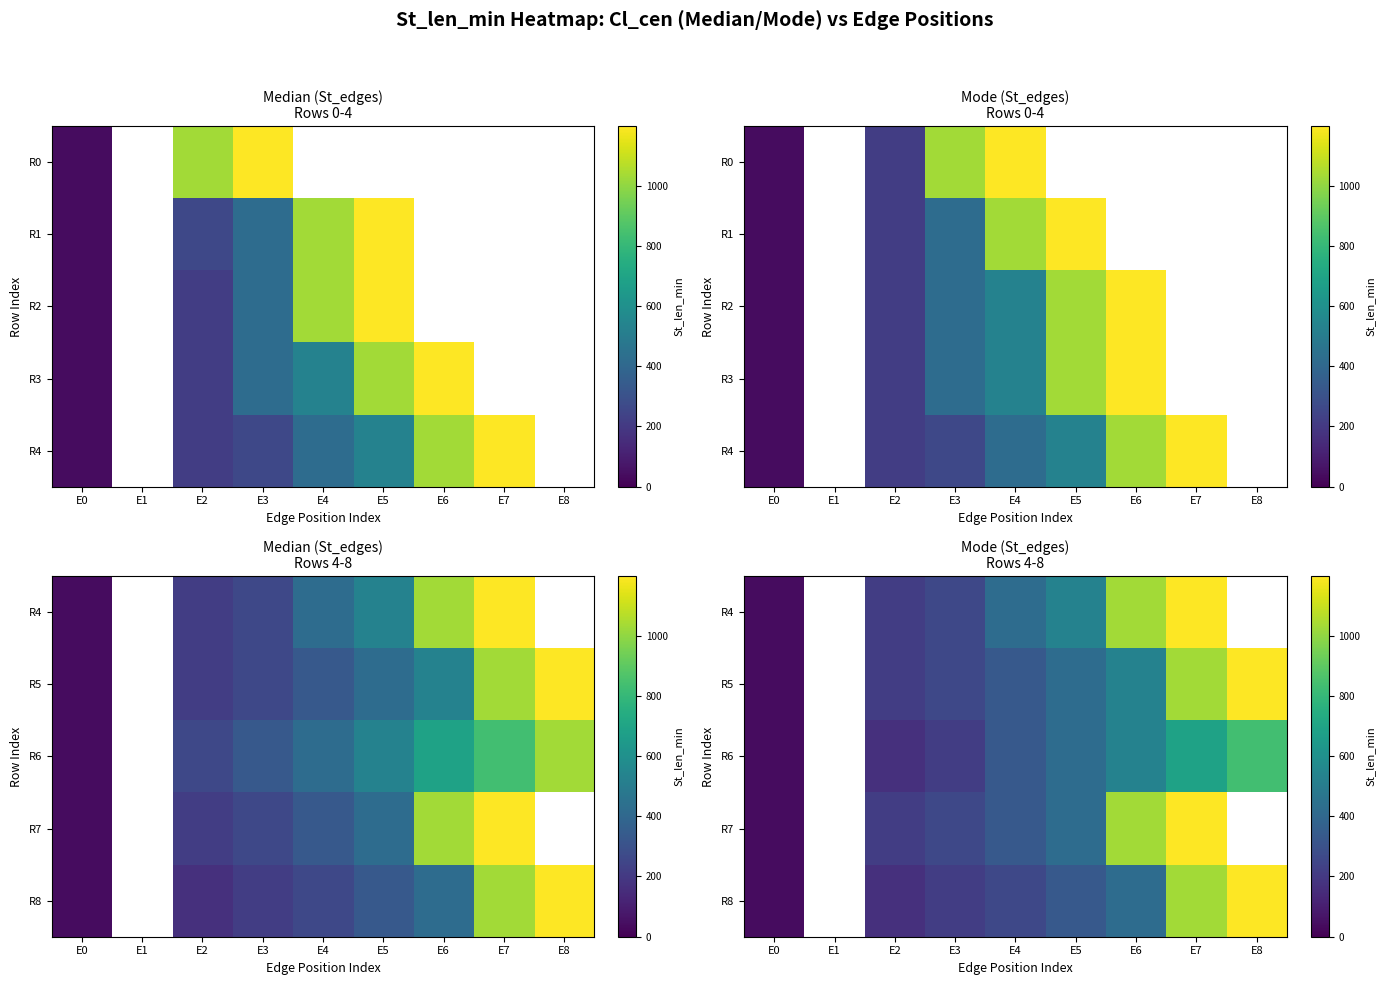

How many distinct data groups are displayed?

5